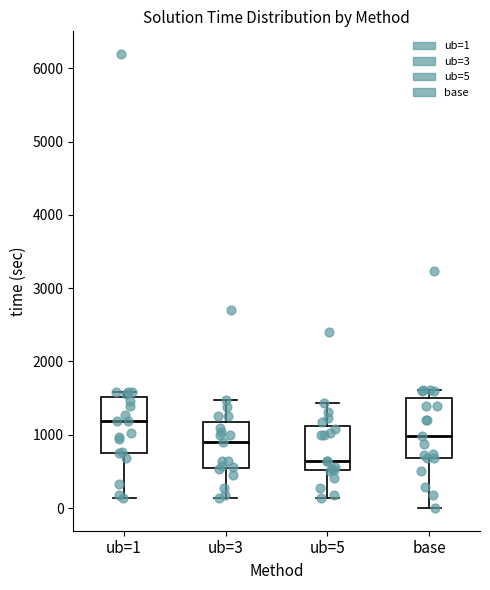

Where does the upper whisker of the box for ub=5 end on the y-axis? The values are not printed on the chart, so give them approximately, as read against the axis.

1400